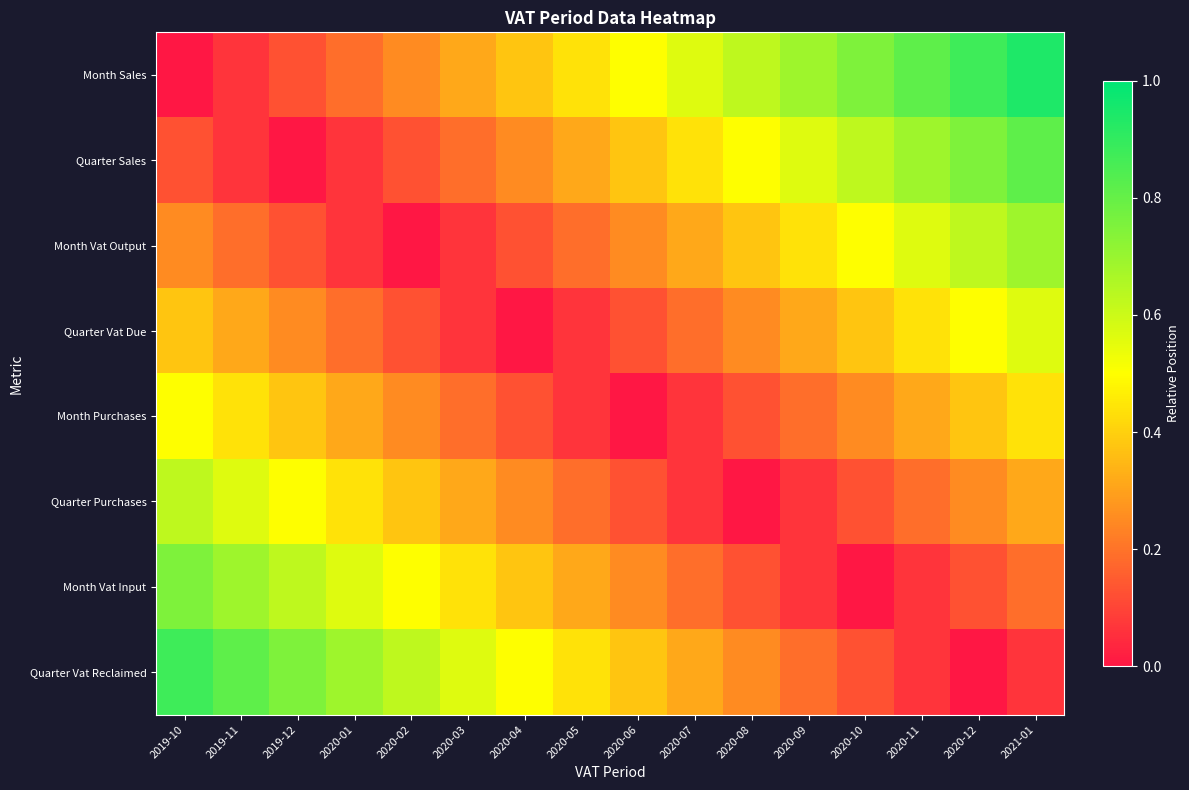

Count the number of categories in the chart.

16